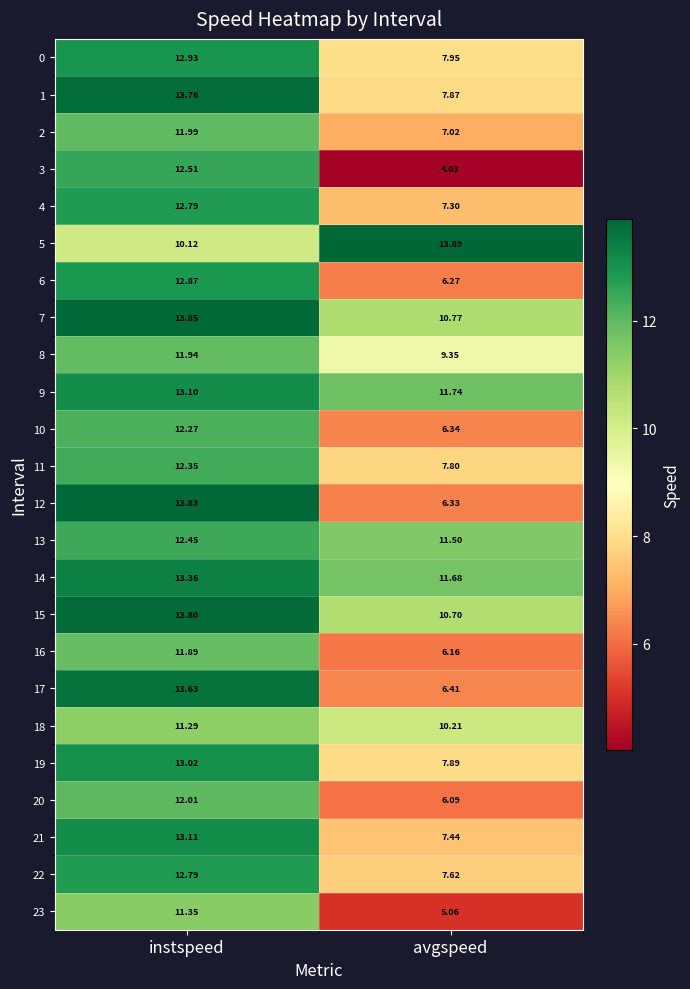

List the labels in order of 20 value, smallest first.

avgspeed, instspeed